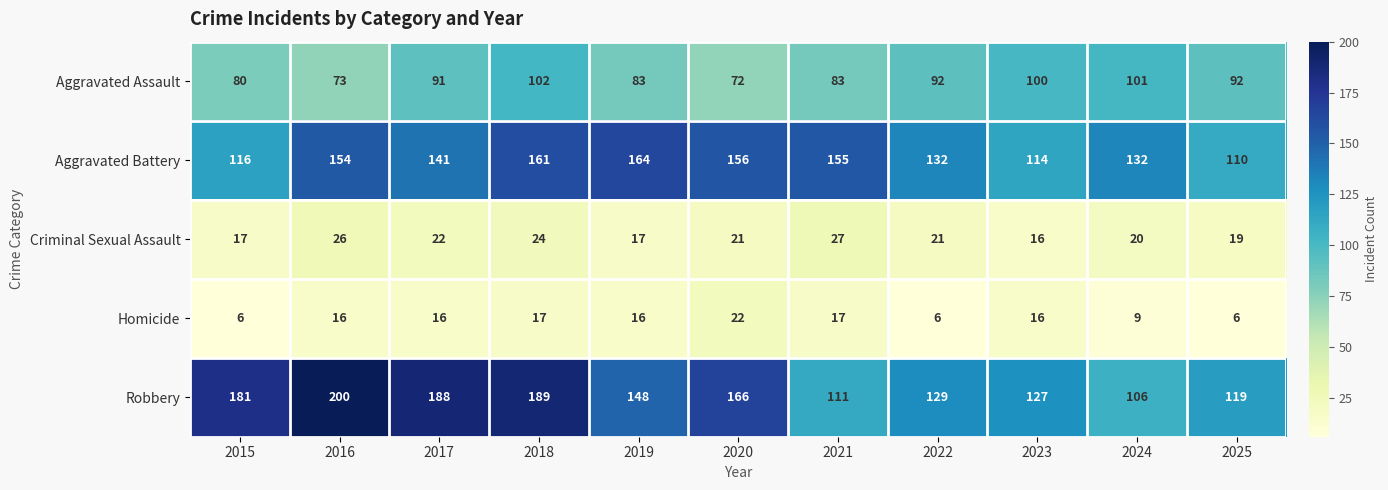

What is the sum of all Aggravated Assault values?

969